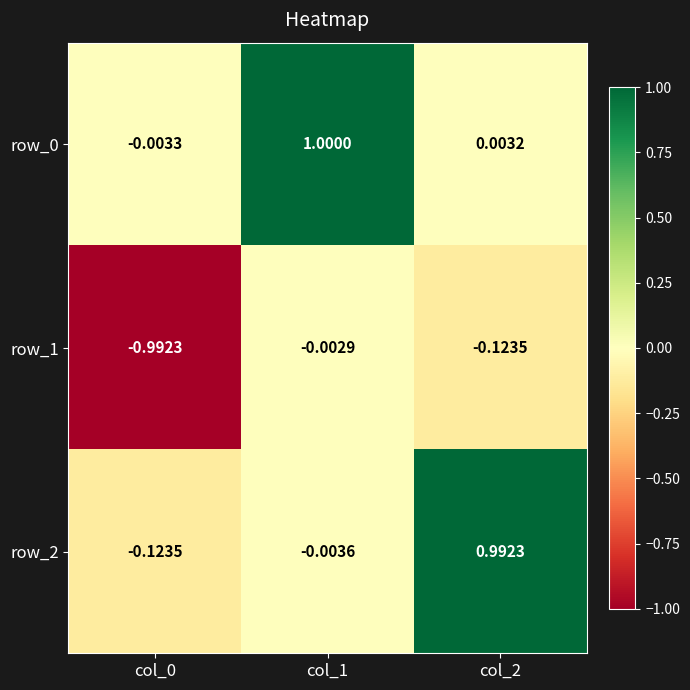

How many negative values does the row_0 series have?

1